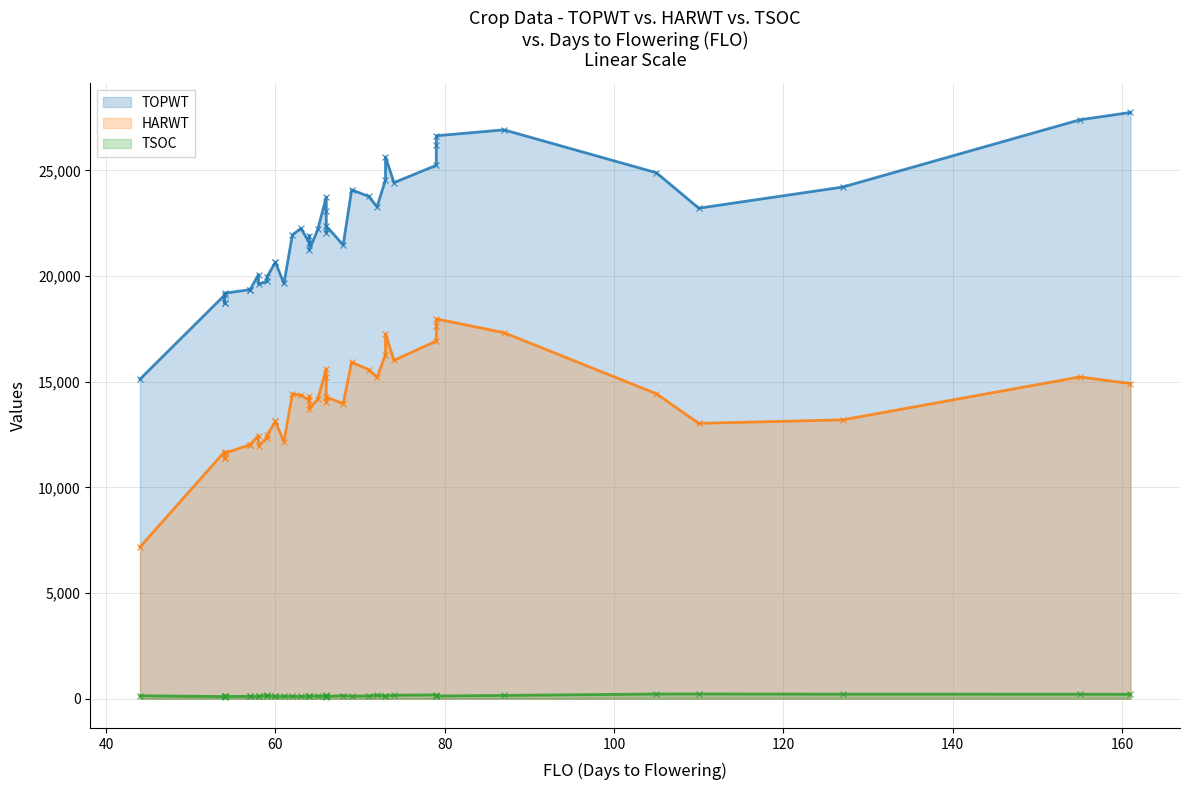

What is the spread (max minus min) of values at 58?

19967